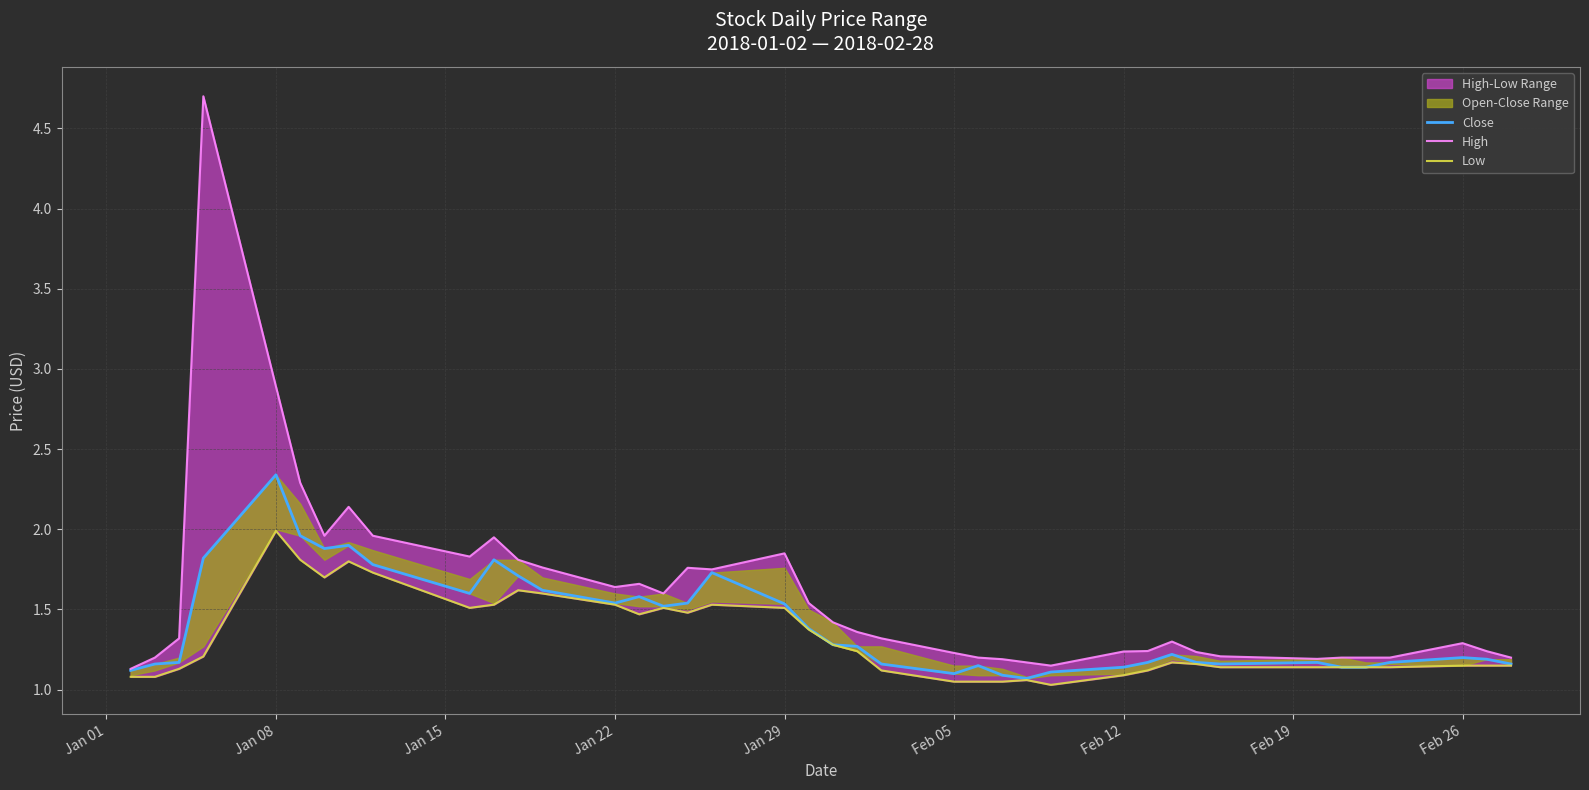

What is the difference between the maximum and second lowest values in the Low series?

0.9